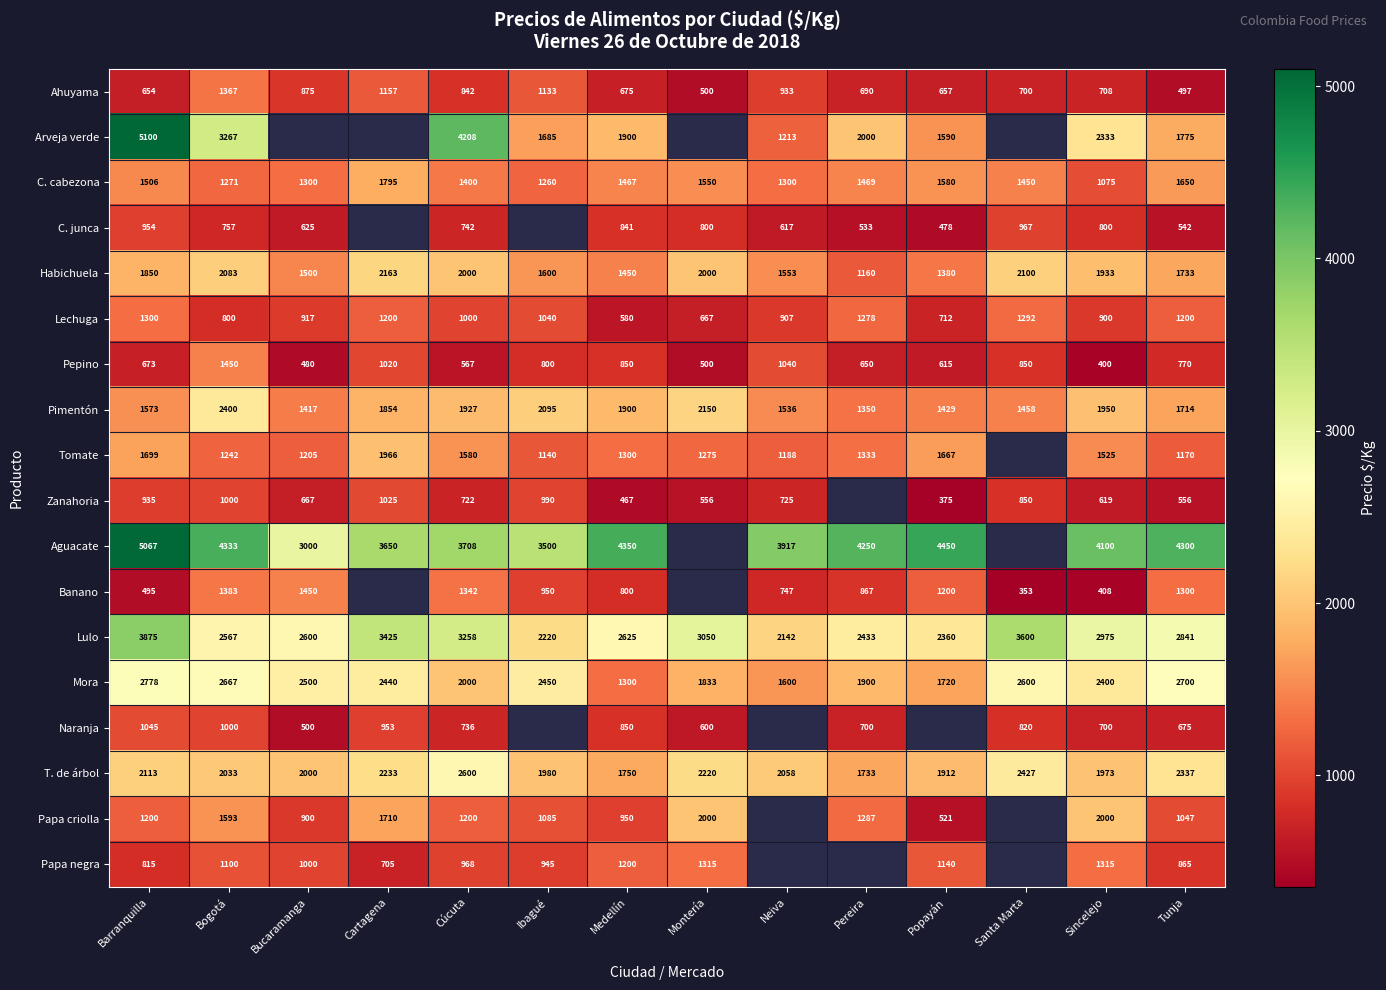

Which has a higher value, Pereira or Sincelejo?

Sincelejo